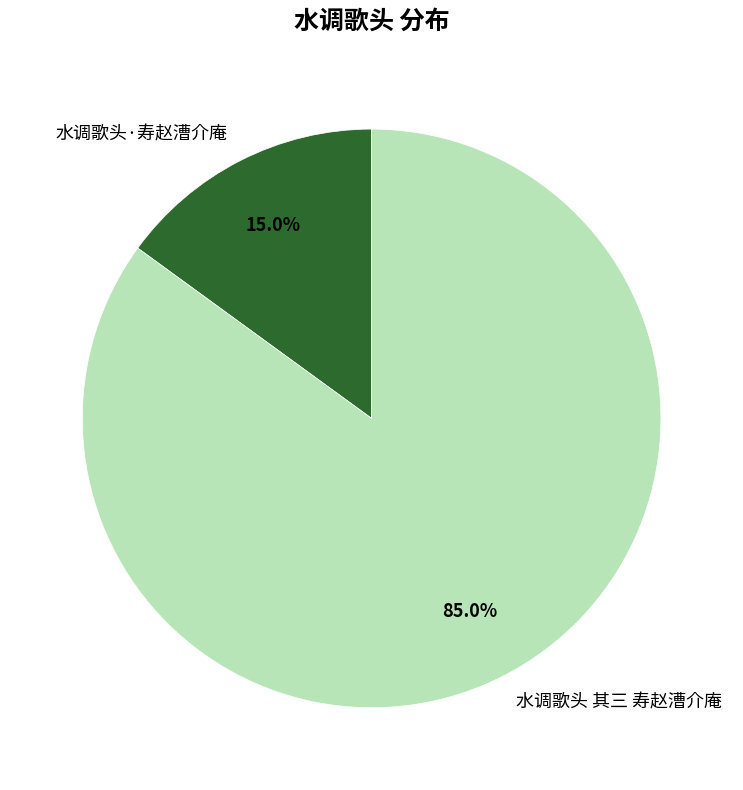

To the nearest percent, what portion does 水调歌头·寿赵漕介庵 represent?

15%